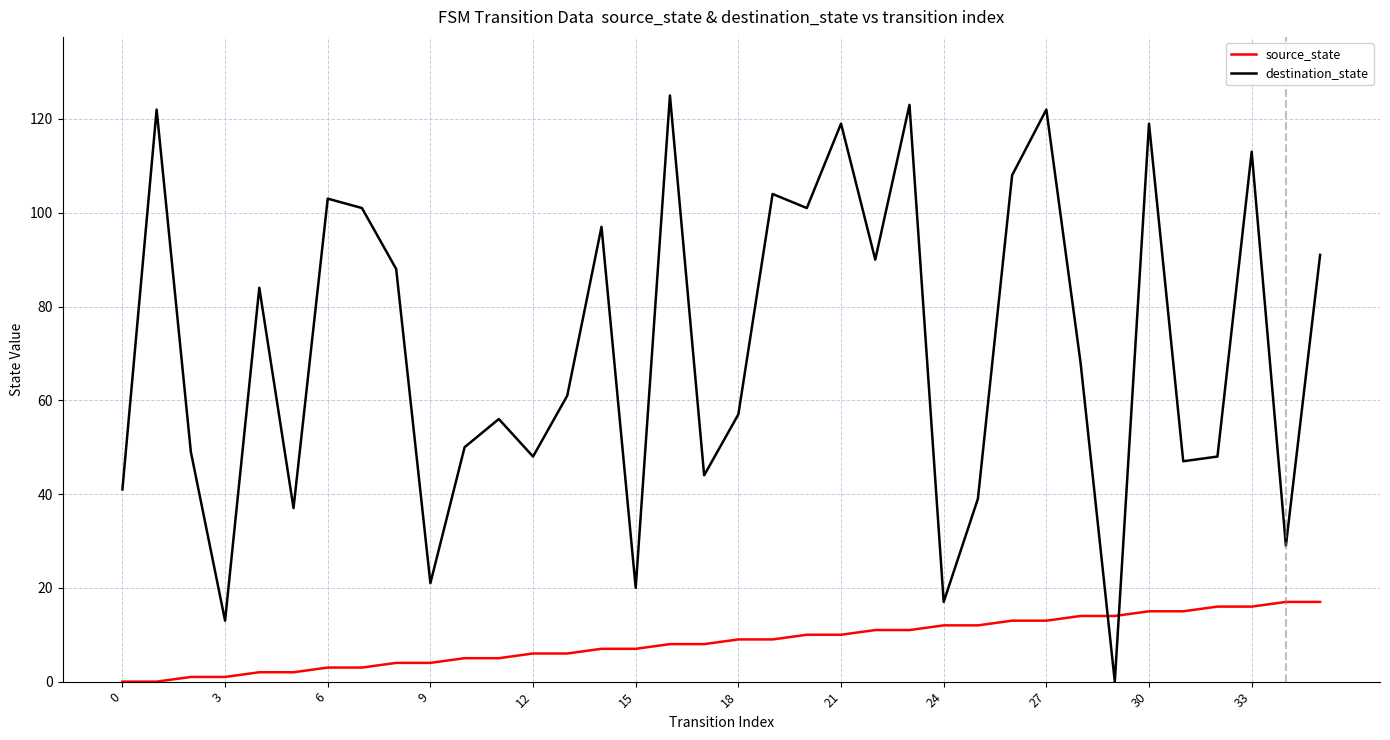

Which series has the largest total across all categories?

destination_state